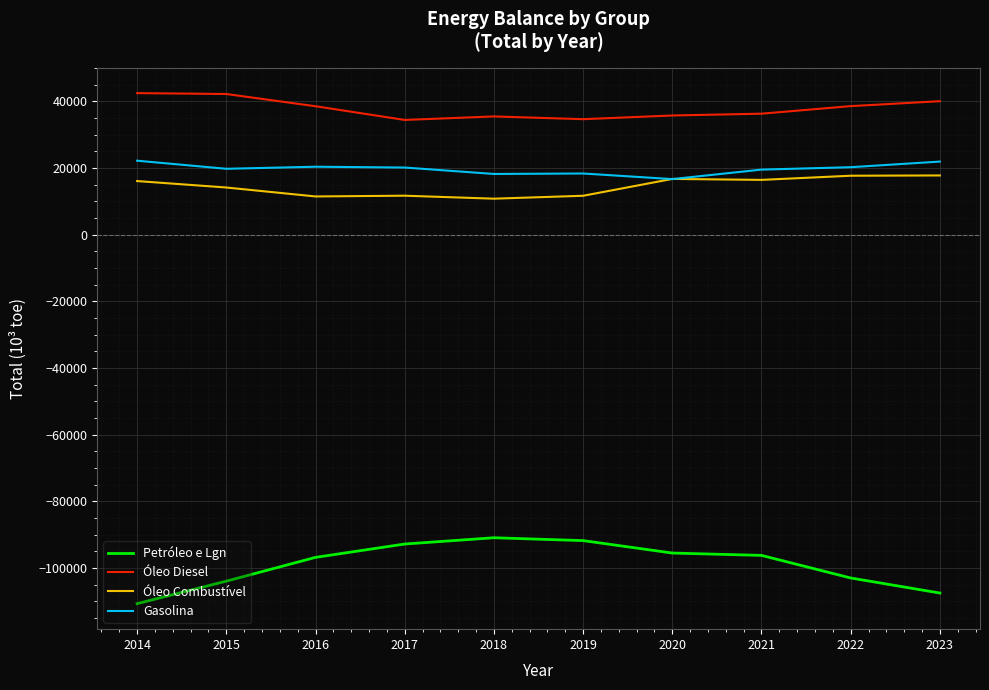

Which series has the widest spread of values?

Petróleo e Lgn